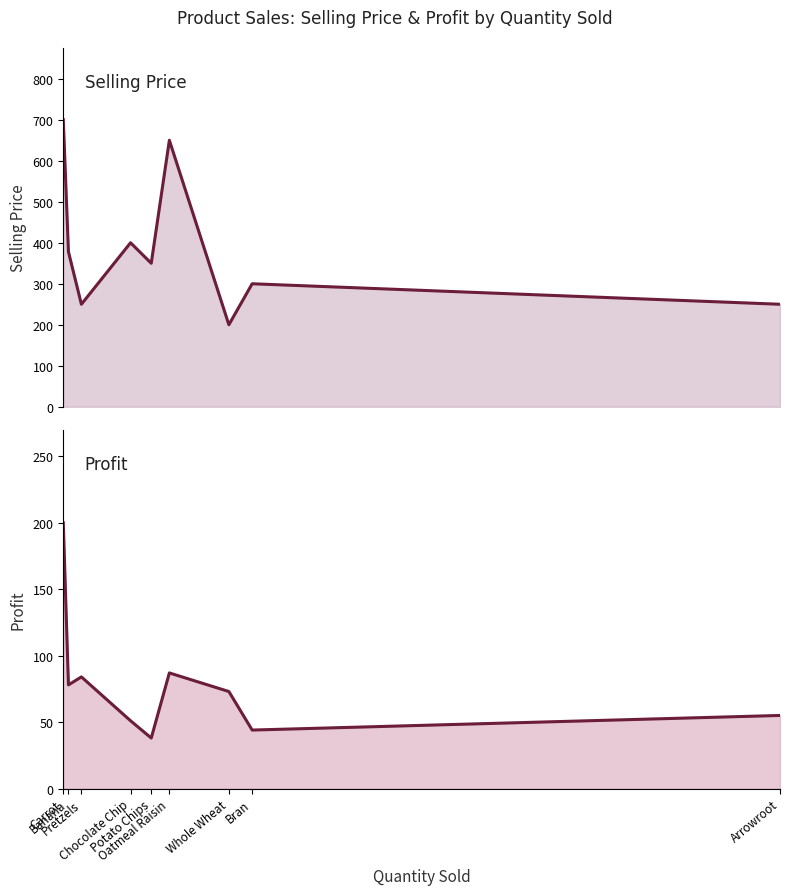

At which category does selling price reach its first local valley?

Pretzels